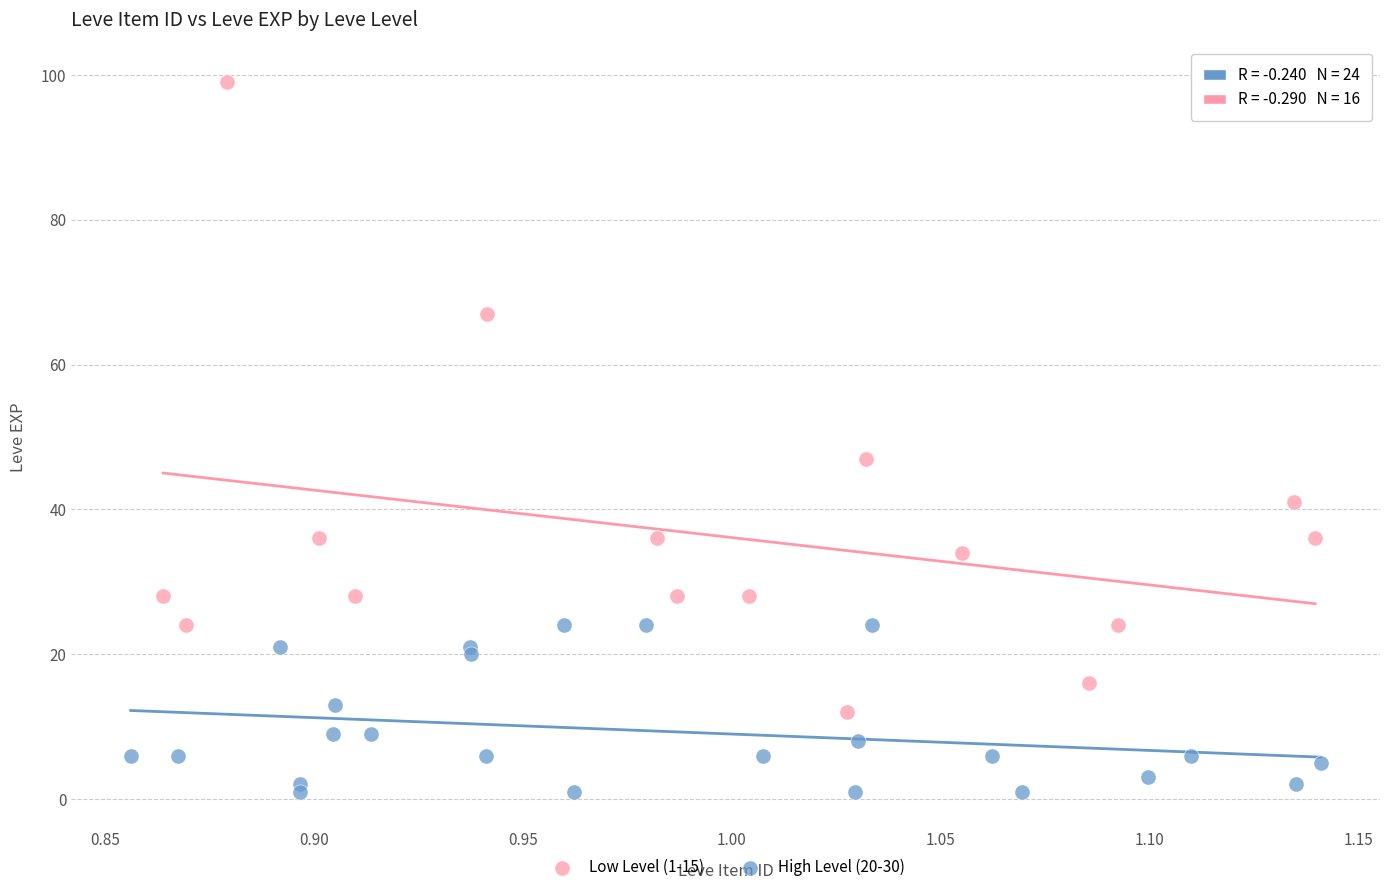

Which series contains the lowest Y value?

Low Level (1-15)